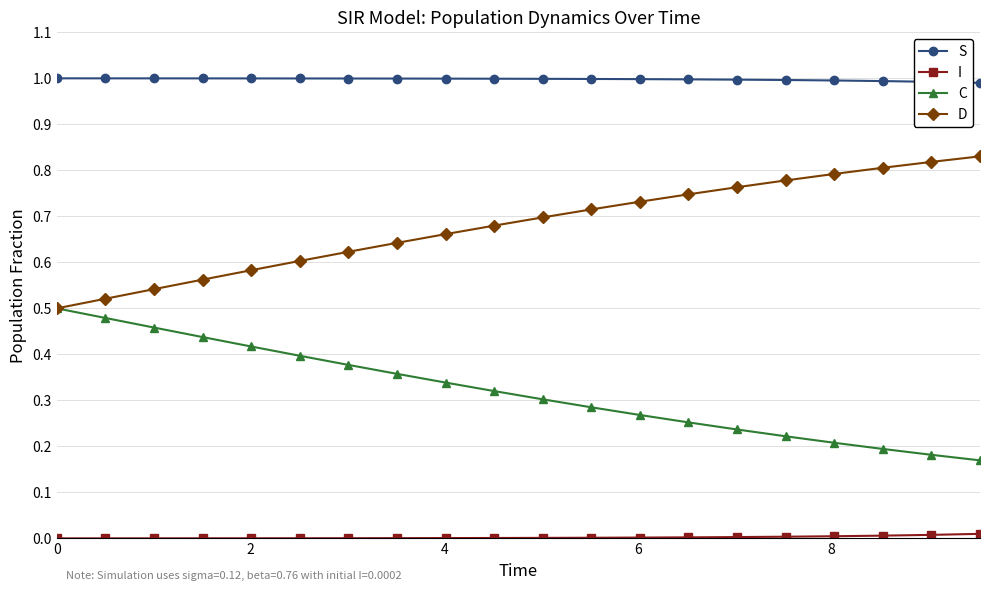

Does the chart display data point markers on the line(s)?

Yes